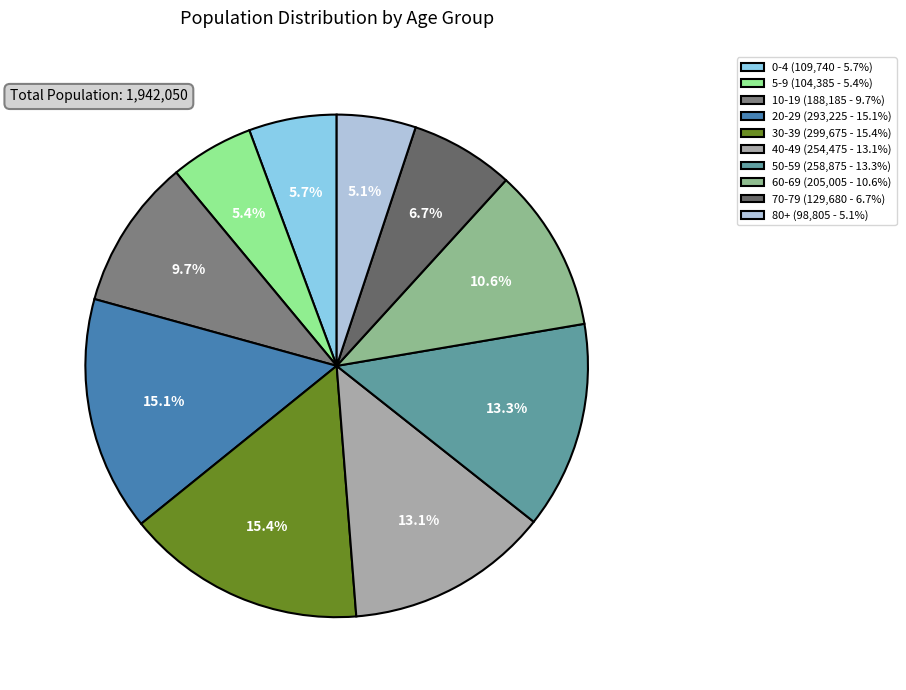

Combined, what portion of the pie is 5-9 and 80+?

10.5%